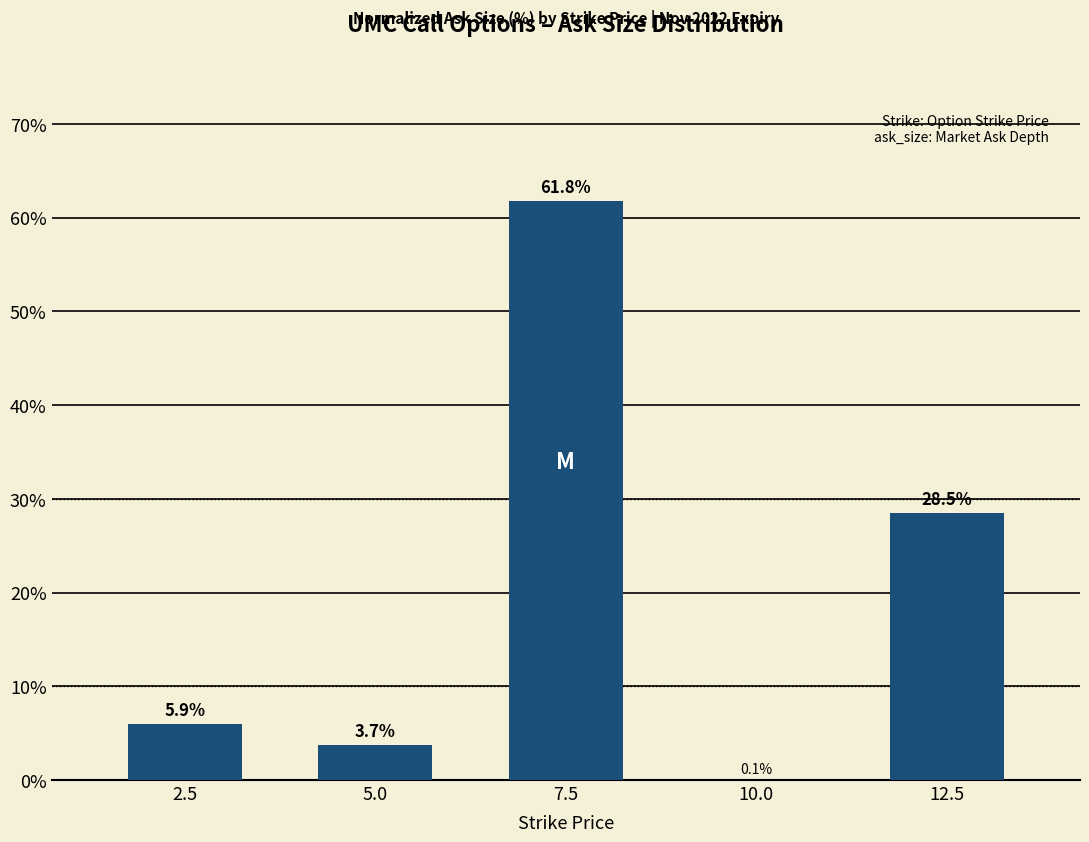

Which category has the highest value across all series?

7.5